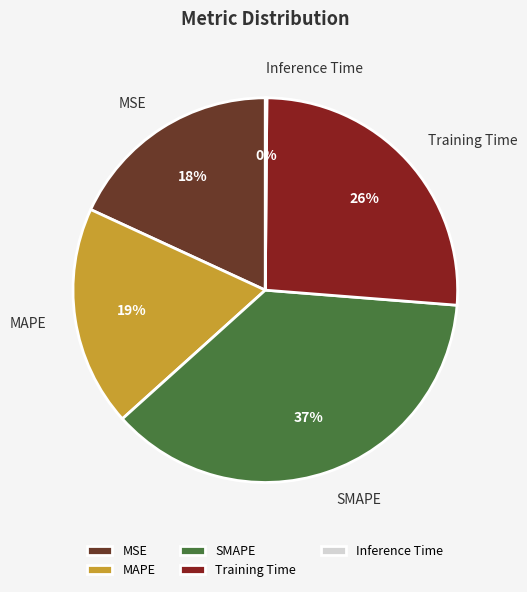

Is the sum of MSE and Training Time greater than half?

No